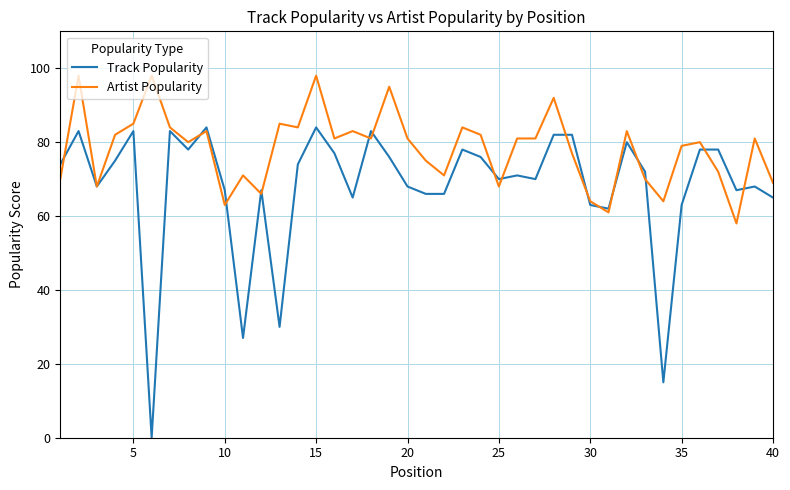

Which series has the widest spread of values?

Track Popularity